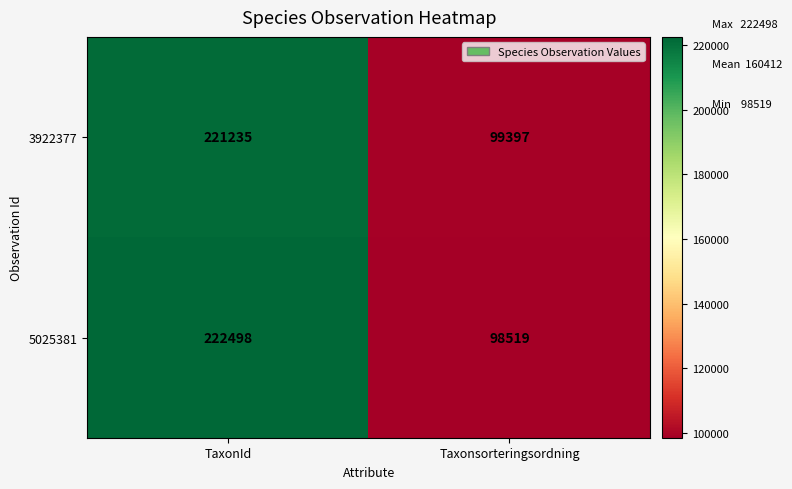

What is the sum of the 5025381 values at TaxonId and Taxonsorteringsordning?

321017